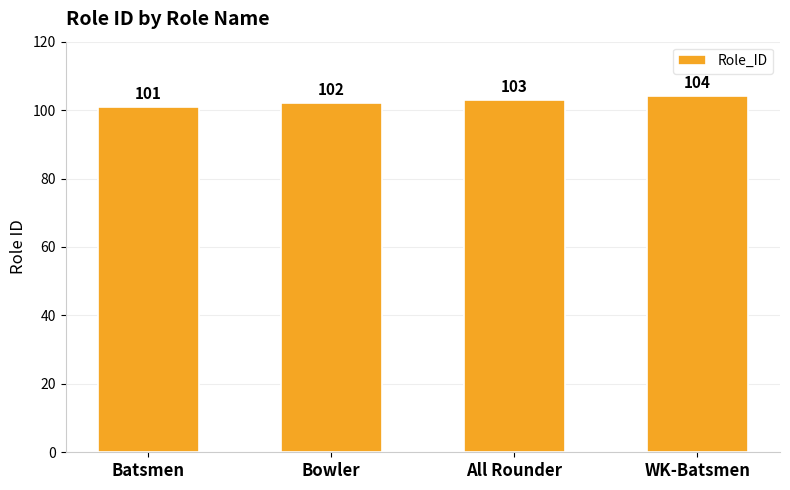

What is the difference between the second highest and second lowest values?

1